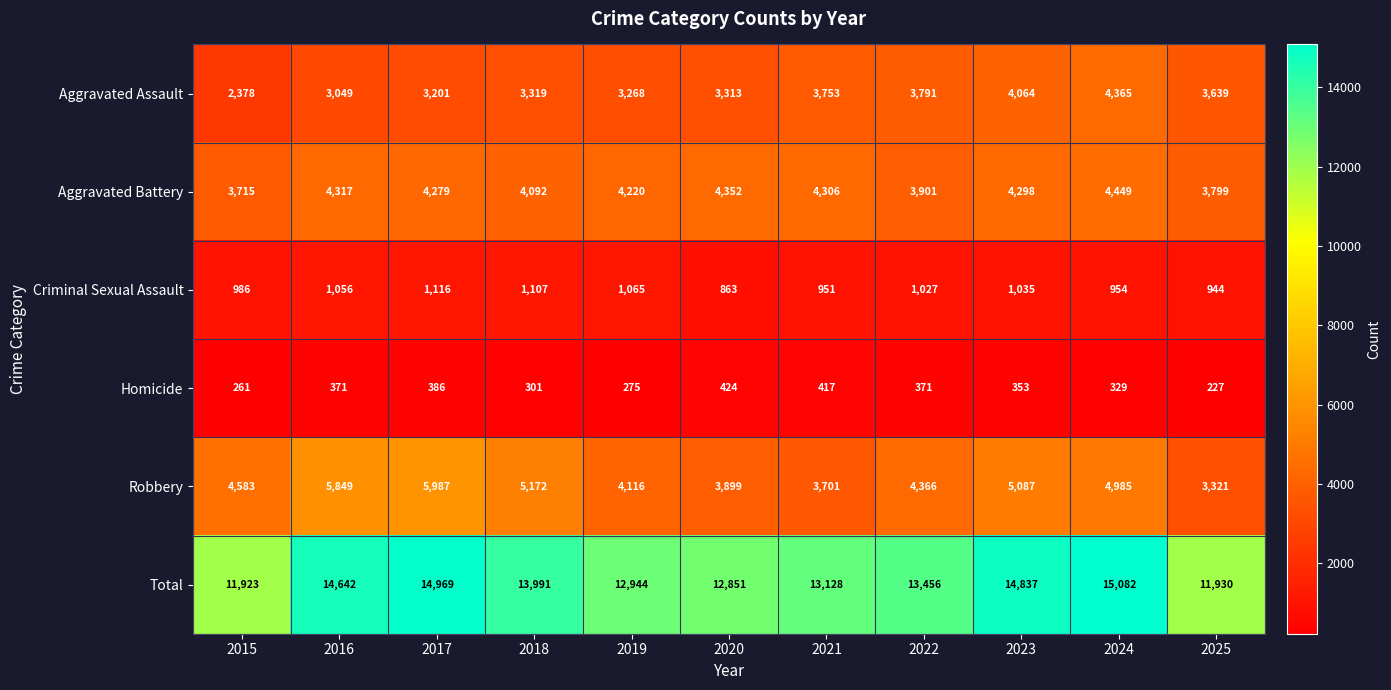

Count the number of data series in this chart.

6